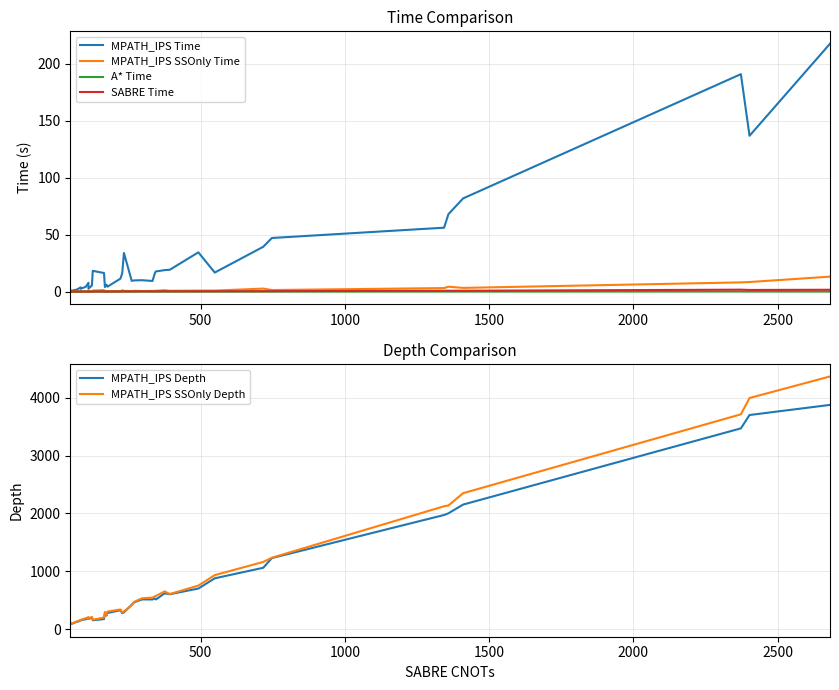

True or false: A* Time and MPATH_IPS Depth cross at least once.

False